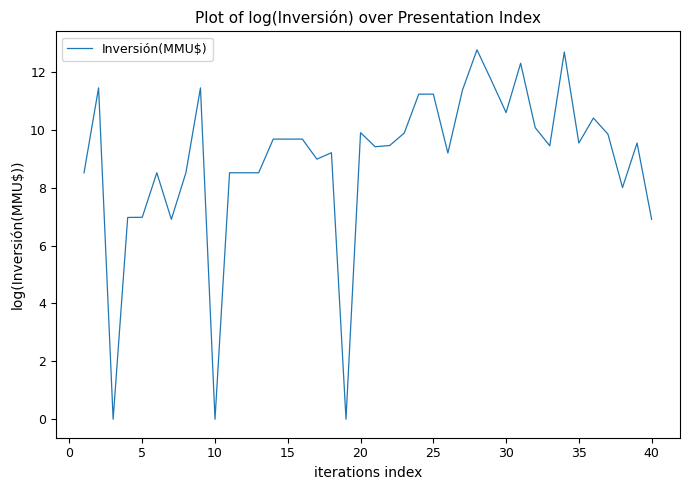

What is the maximum value shown in the chart?

12.8